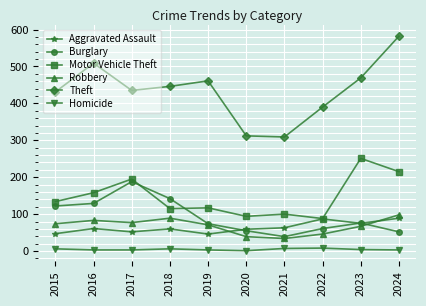

Rank the series by their maximum value, from lowest to highest.

Homicide, Aggravated Assault, Robbery, Burglary, Motor Vehicle Theft, Theft